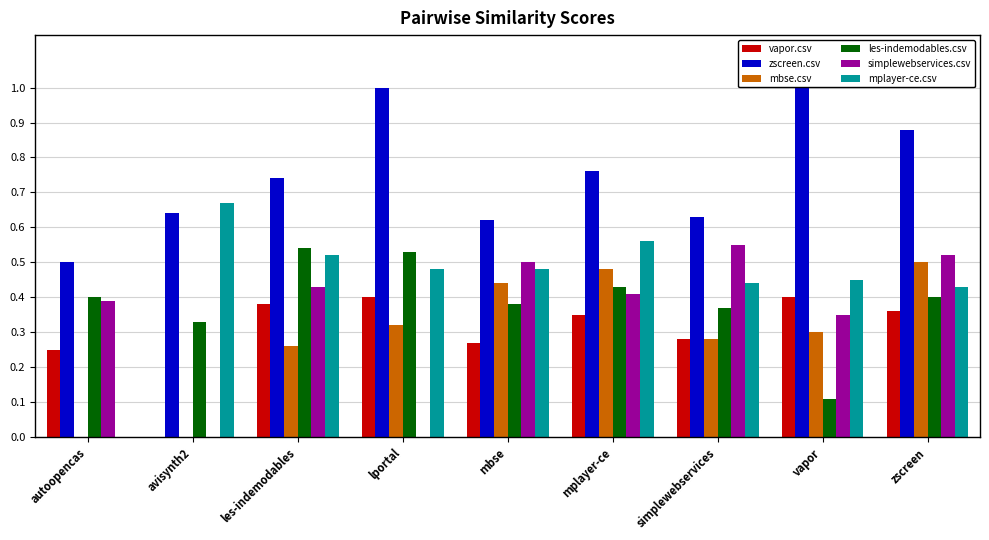

Between les-indemodables and vapor, which series saw the biggest shift?

les-indemodables.csv